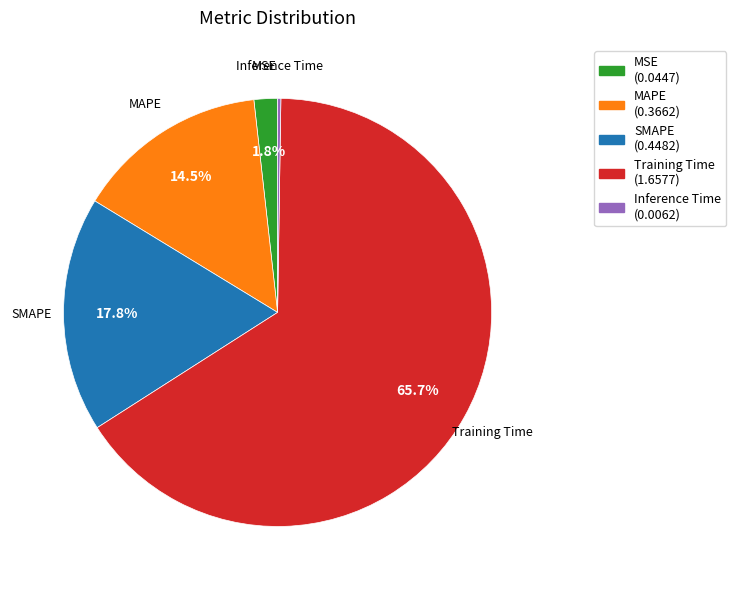

Which slice represents more than half of the pie?

Training Time